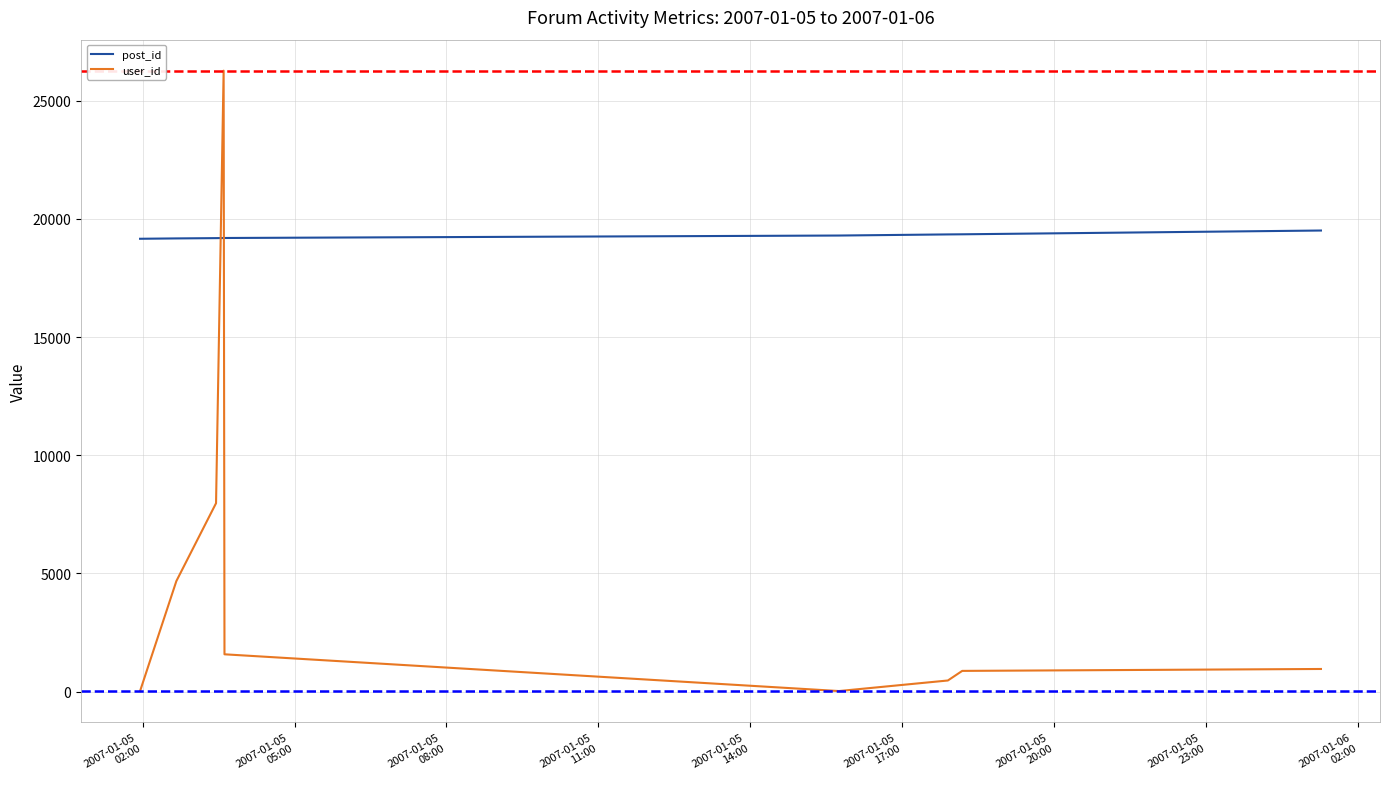

List the series in order of their overall mean, highest first.

post_id, user_id